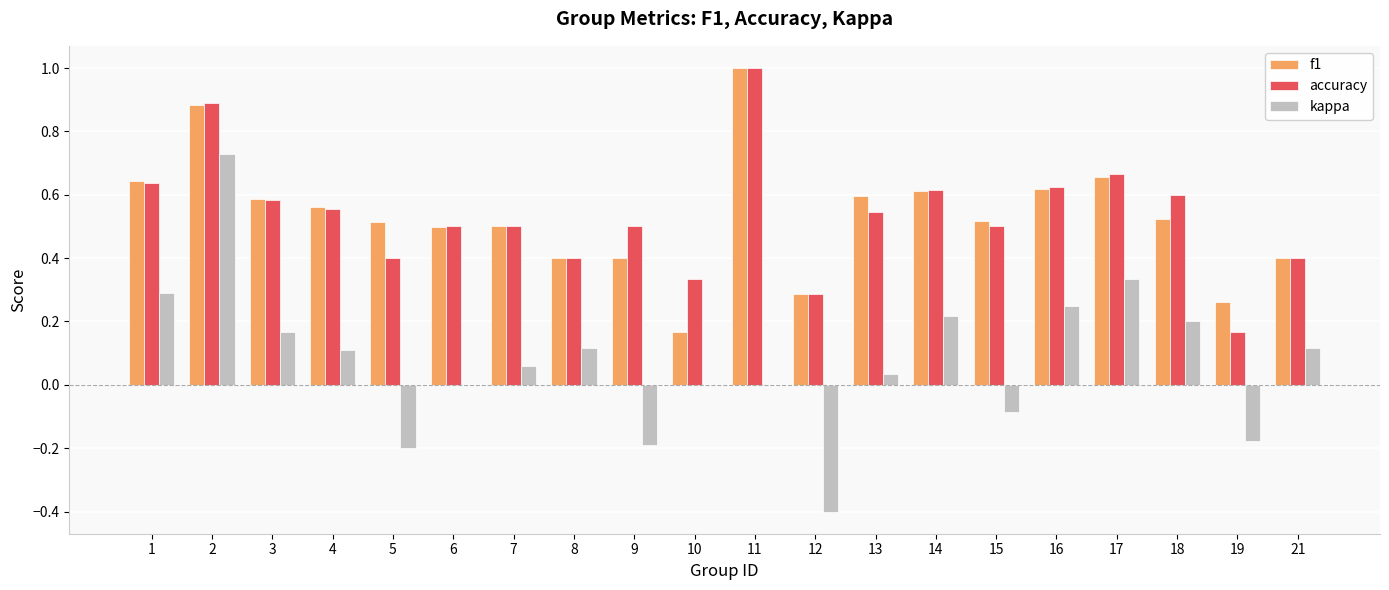

Are the bars grouped side by side (vs. stacked)?

Yes